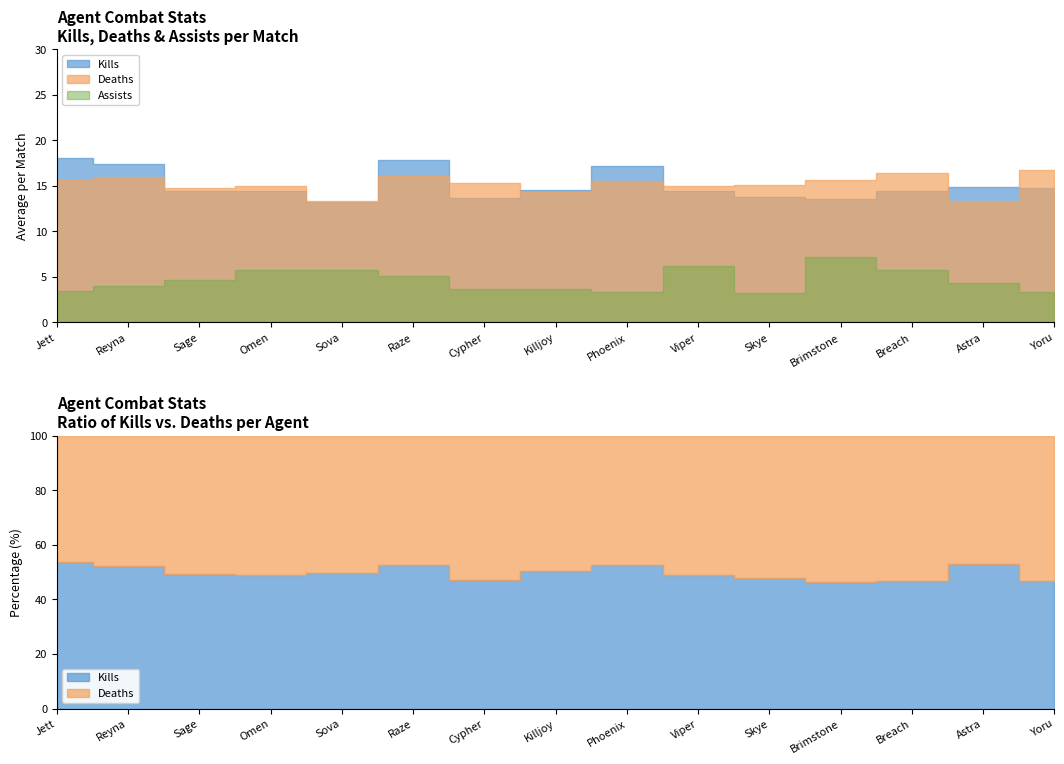

True or false: Assists and Deaths intersect in this chart.

False